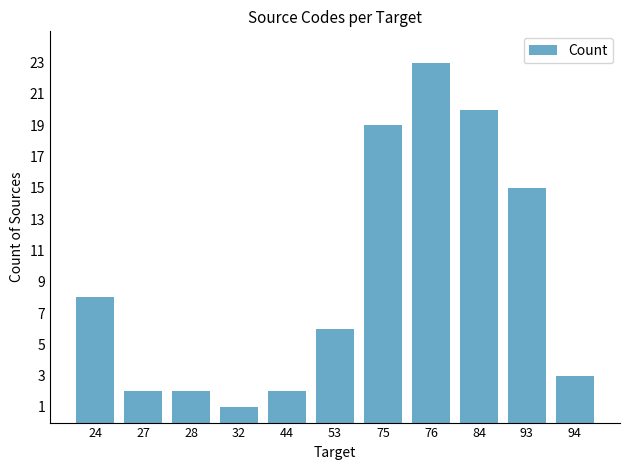

What is the difference between the values at 28 and 93?

13